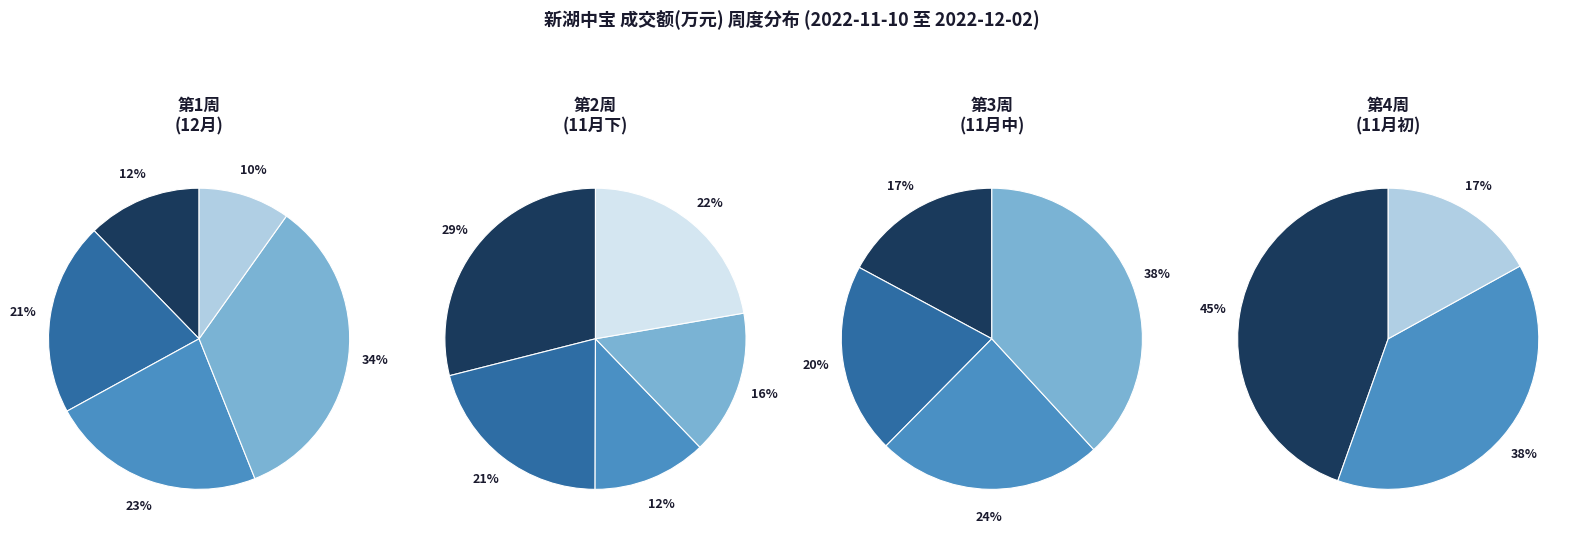

Is there any slice that represents more than half of the pie?

No